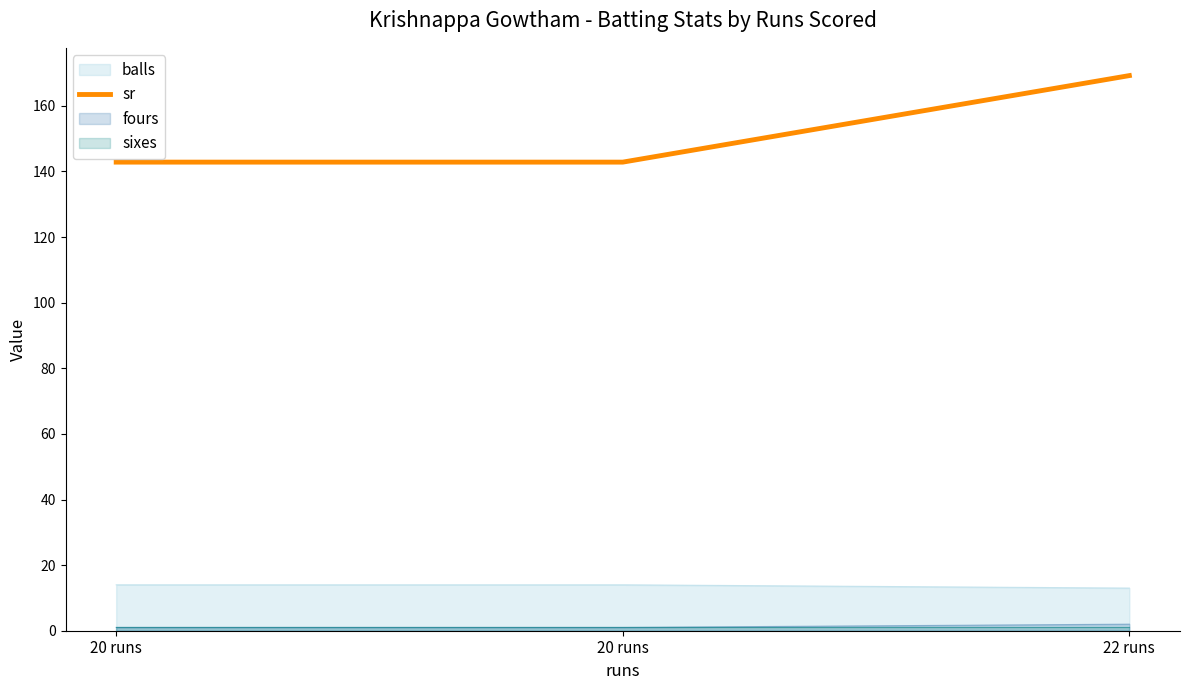

The chart shows a value of 94.1 at 20 runs. True or false?

False